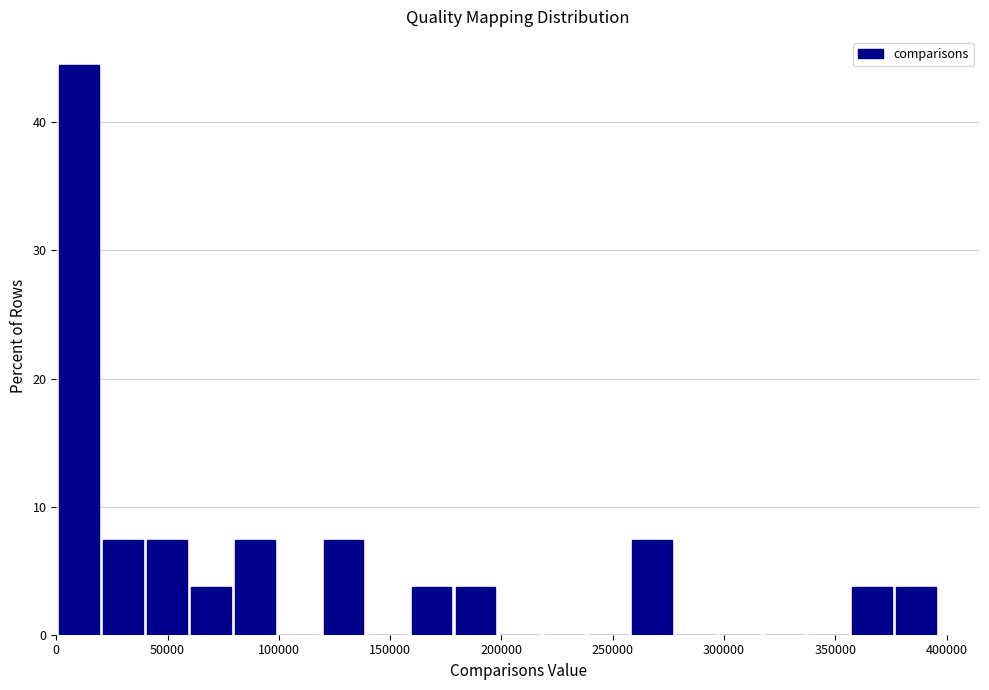

Around what value on the x-axis is the tallest bar? Give the approximate position of its centre, as read against the axis.

10000